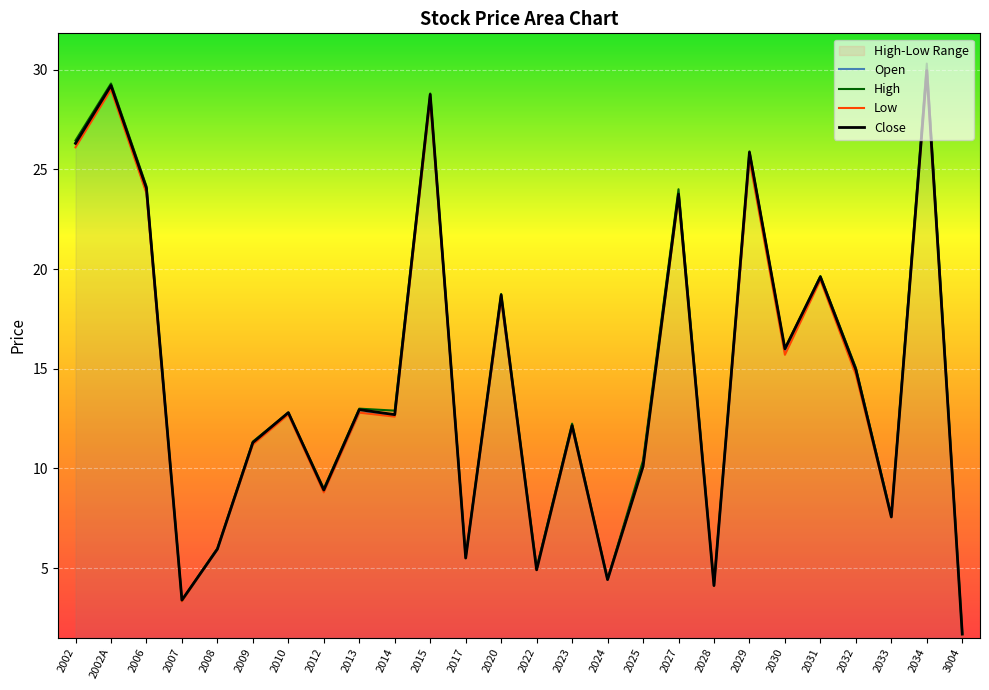

True or false: High has more than 1 points higher than both neighbors.

True